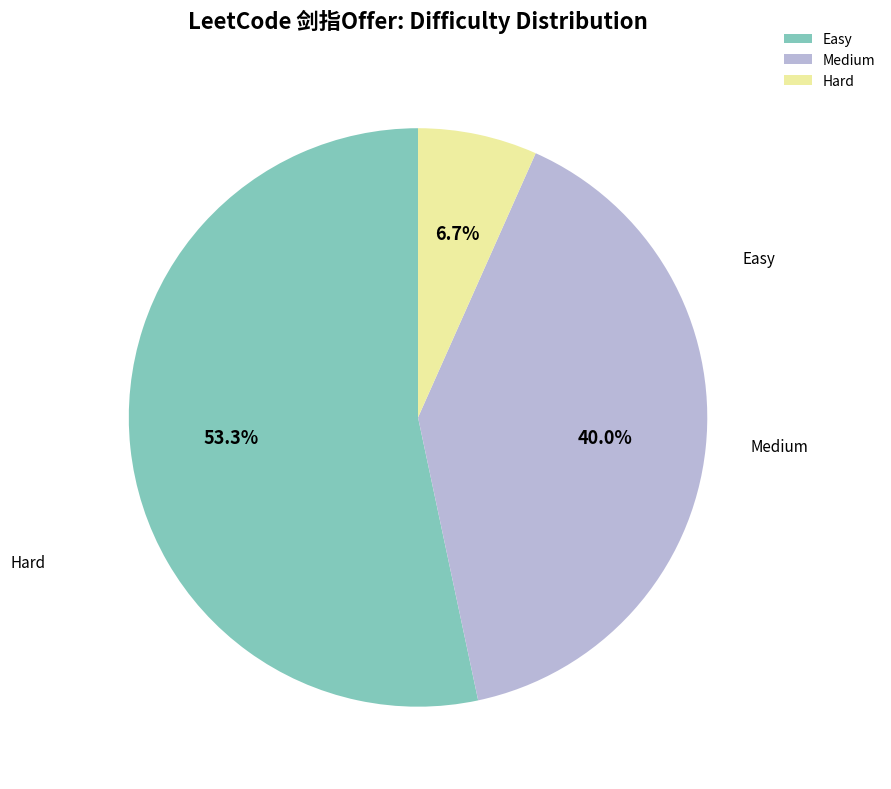

Does any single category account for the majority?

Yes